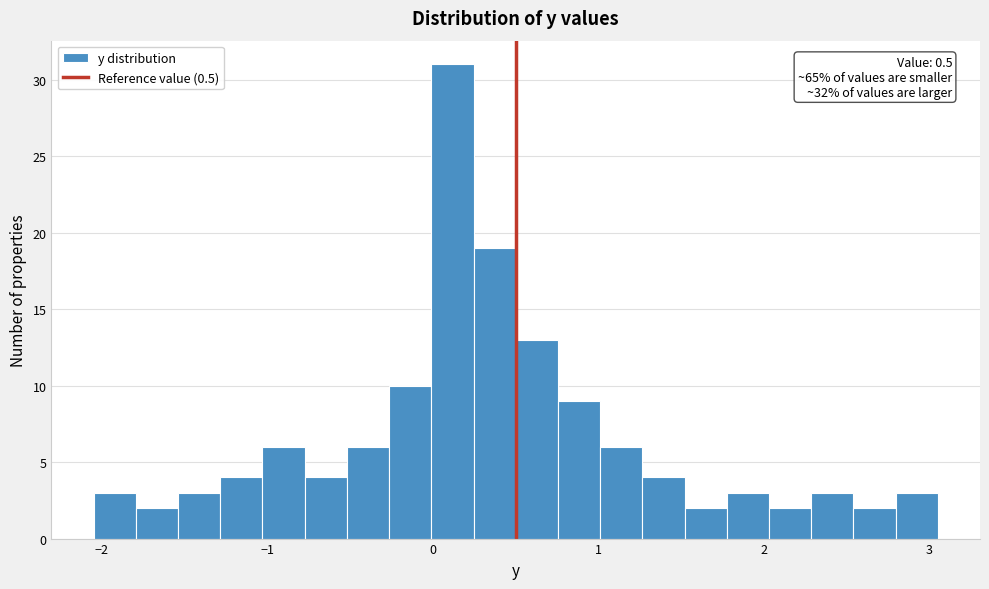

Read against the x-axis, roughly where is the centre of the tallest bar?

0.1